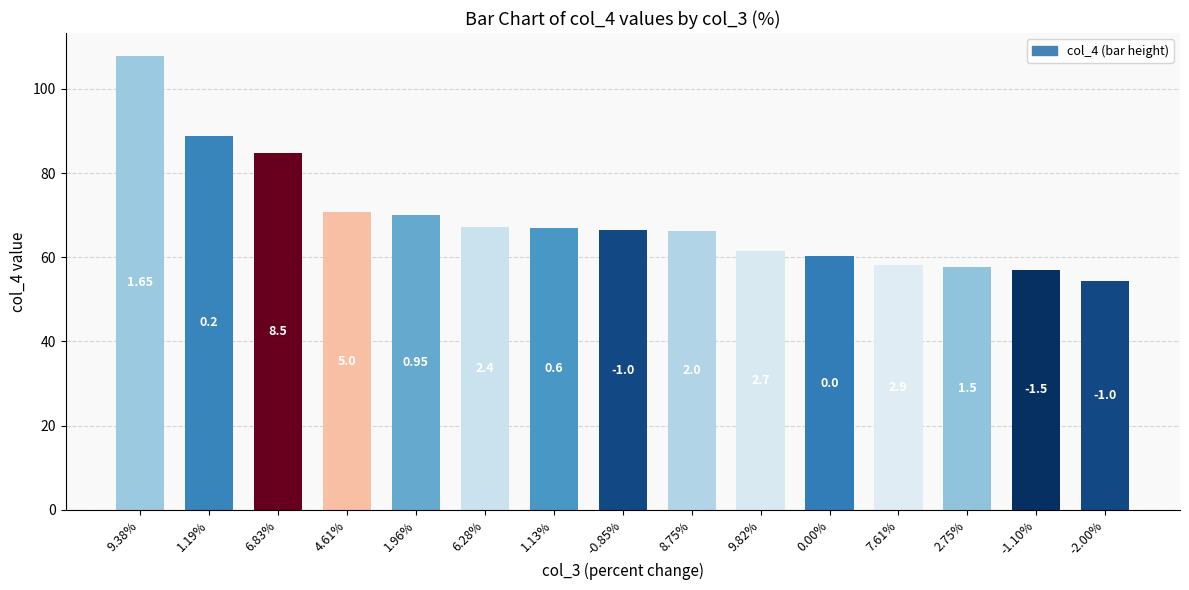

Approximately how many times larger is the value at 7.61% compared to 0.00%?

1.0